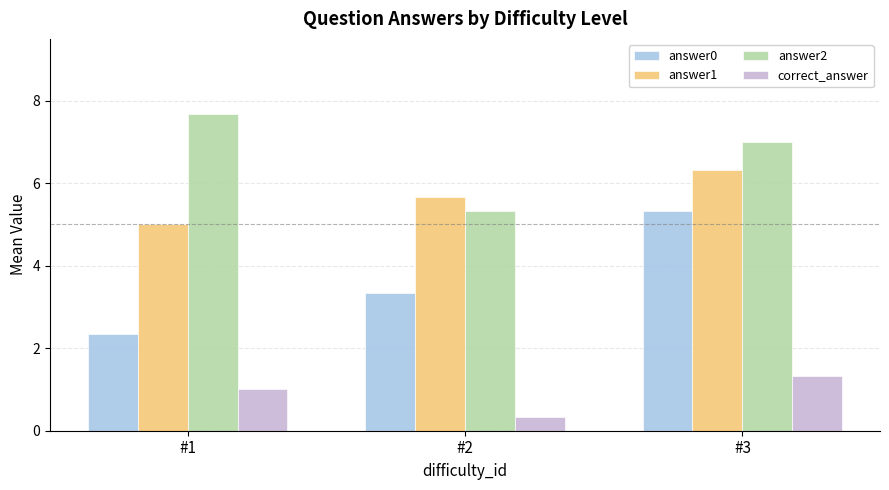

List the series in order of their overall mean, lowest first.

correct_answer, answer0, answer1, answer2